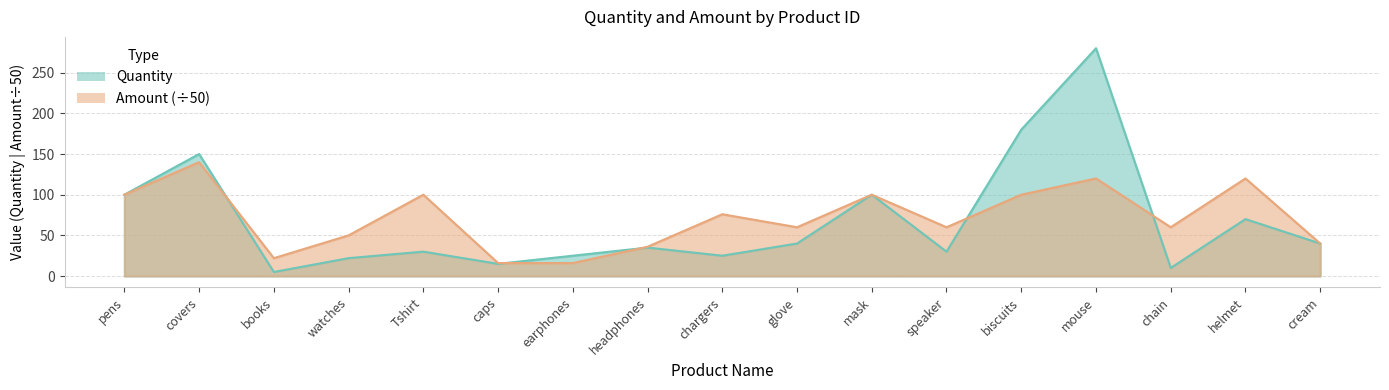

Where is Quantity nearest to the value 142?

covers